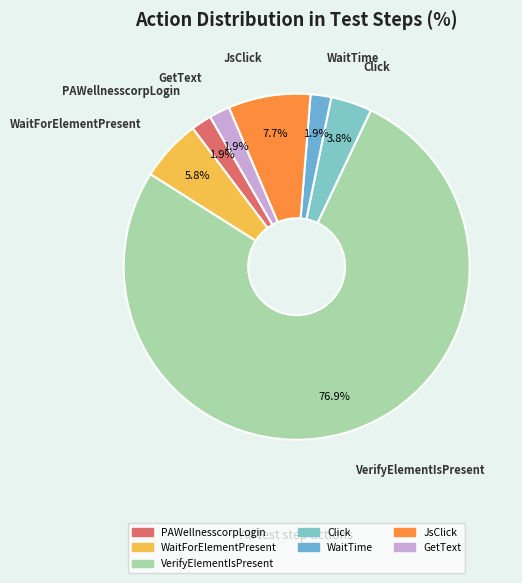

Which has a higher value, WaitForElementPresent or WaitTime?

WaitForElementPresent